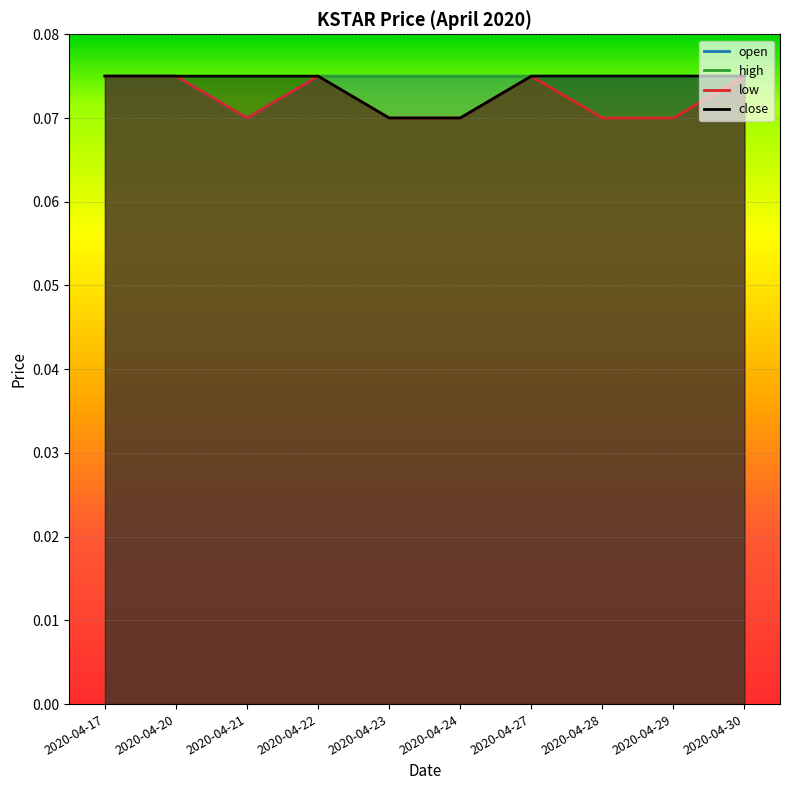

How many close values are between 0 and 1?

10